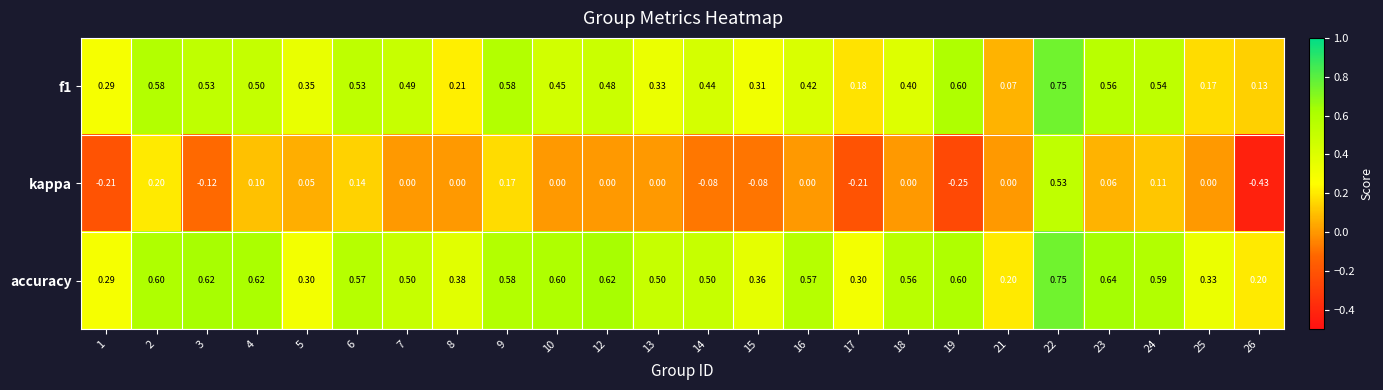

Which series has the largest range (max minus min)?

kappa